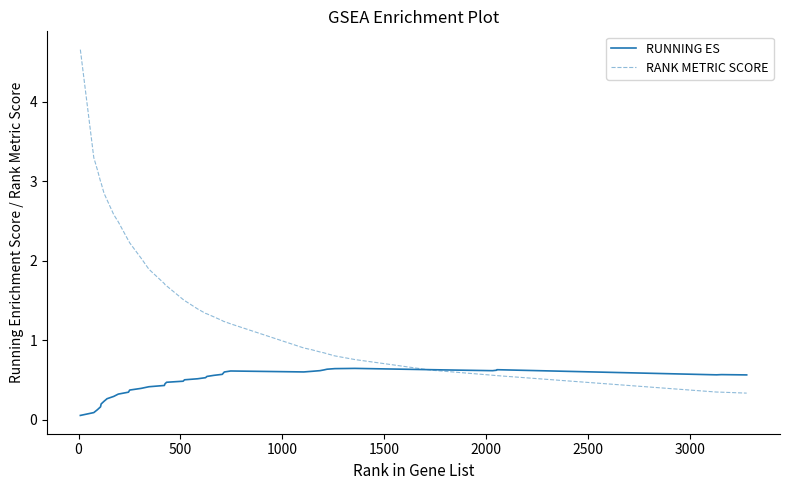

Rank the series by their maximum value, from lowest to highest.

RUNNING ES, RANK METRIC SCORE